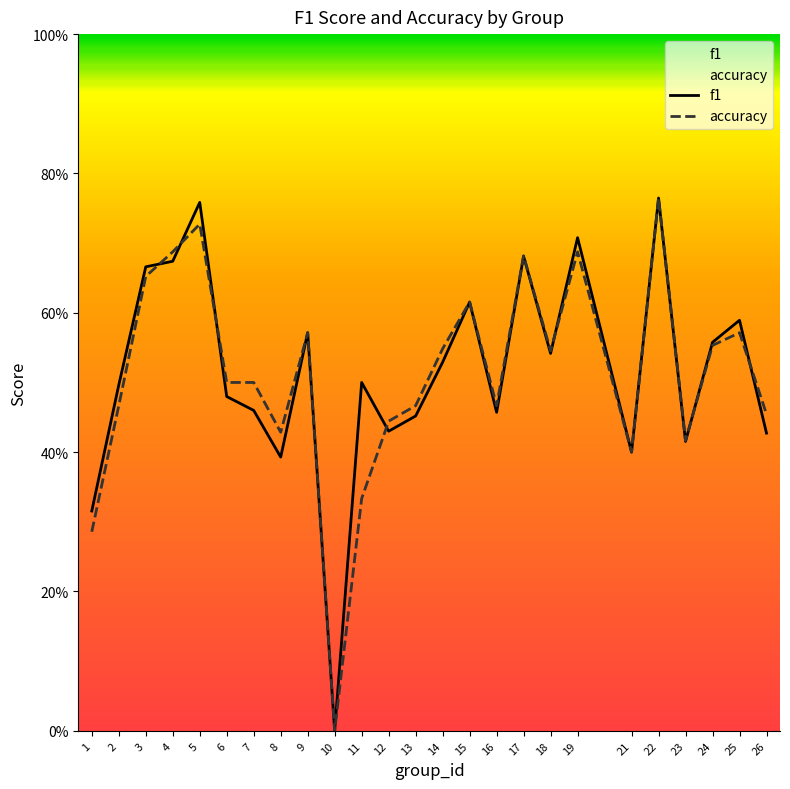

Reading right to left, list all the values displayed in this chart.

f1: 26=0.4	25=0.6	24=0.6	23=0.4	22=0.8	21=0.4	19=0.7	18=0.5	17=0.7	16=0.5	15=0.6	14=0.5	13=0.5	12=0.4	11=0.5	10=0.0	9=0.6	8=0.4	7=0.5	6=0.5	5=0.8	4=0.7	3=0.7	2=0.5	1=0.3
accuracy: 26=0.5	25=0.6	24=0.6	23=0.4	22=0.8	21=0.4	19=0.7	18=0.5	17=0.7	16=0.5	15=0.6	14=0.5	13=0.5	12=0.4	11=0.3	10=0.0	9=0.6	8=0.4	7=0.5	6=0.5	5=0.7	4=0.7	3=0.7	2=0.5	1=0.3